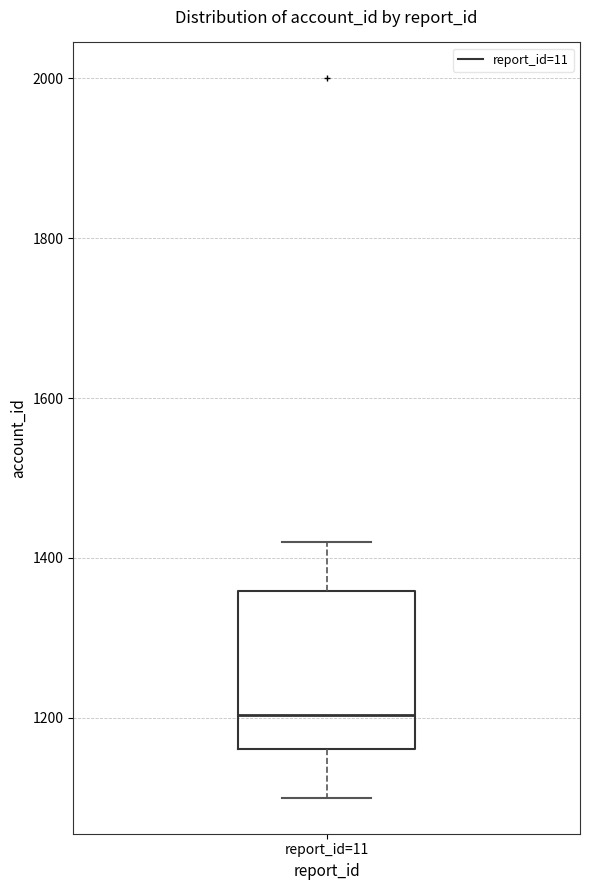

Transcribe this box plot: give where the median line is, the range the box spans, and where the two whiskers end, as read against the y-axis. The values are not printed on the chart, so give them approximately, as read against the axis.

median 1200, box 1160 to 1360, whiskers 1100 to 1420